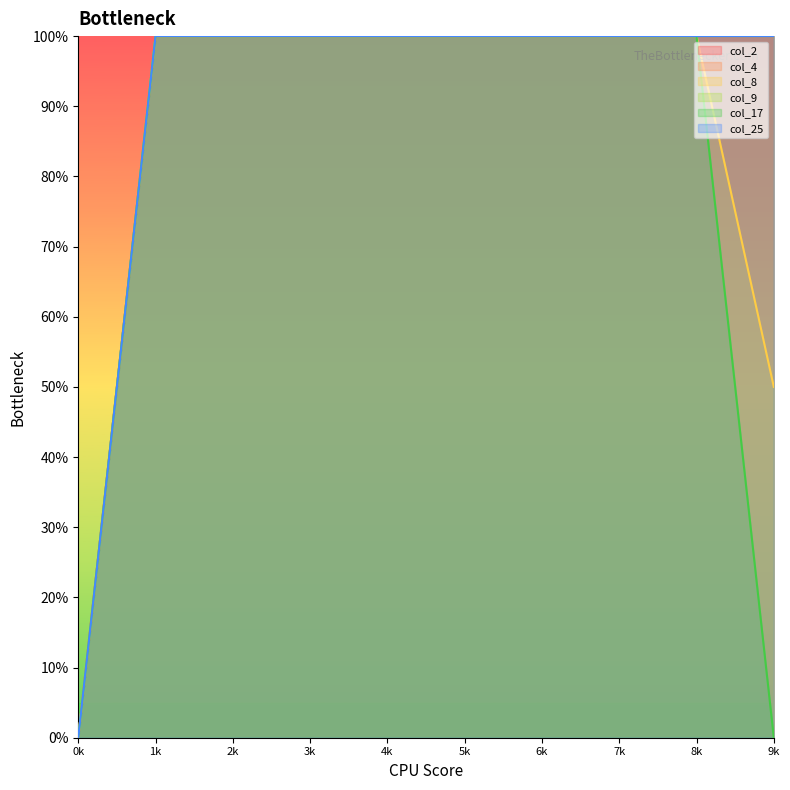

True or false: col_25 and col_2 cross at least once.

False